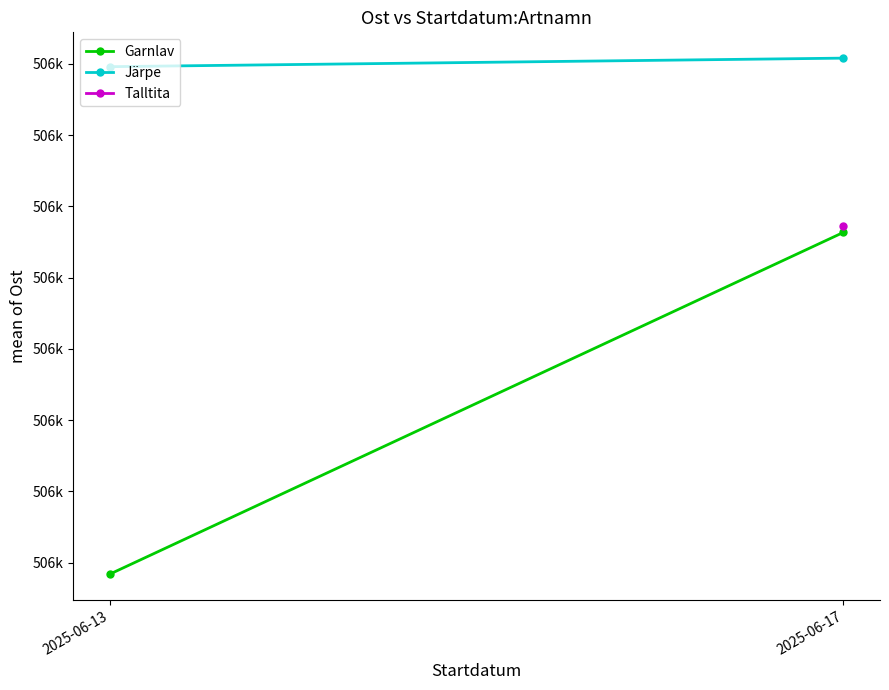

Which series has the widest spread of values?

Garnlav